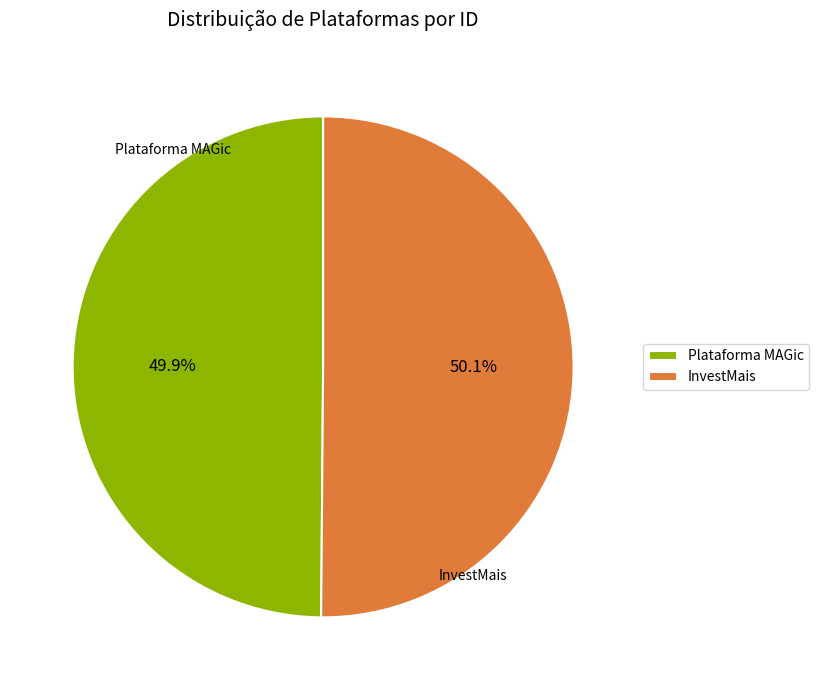

Is there any slice that represents more than half of the pie?

Yes